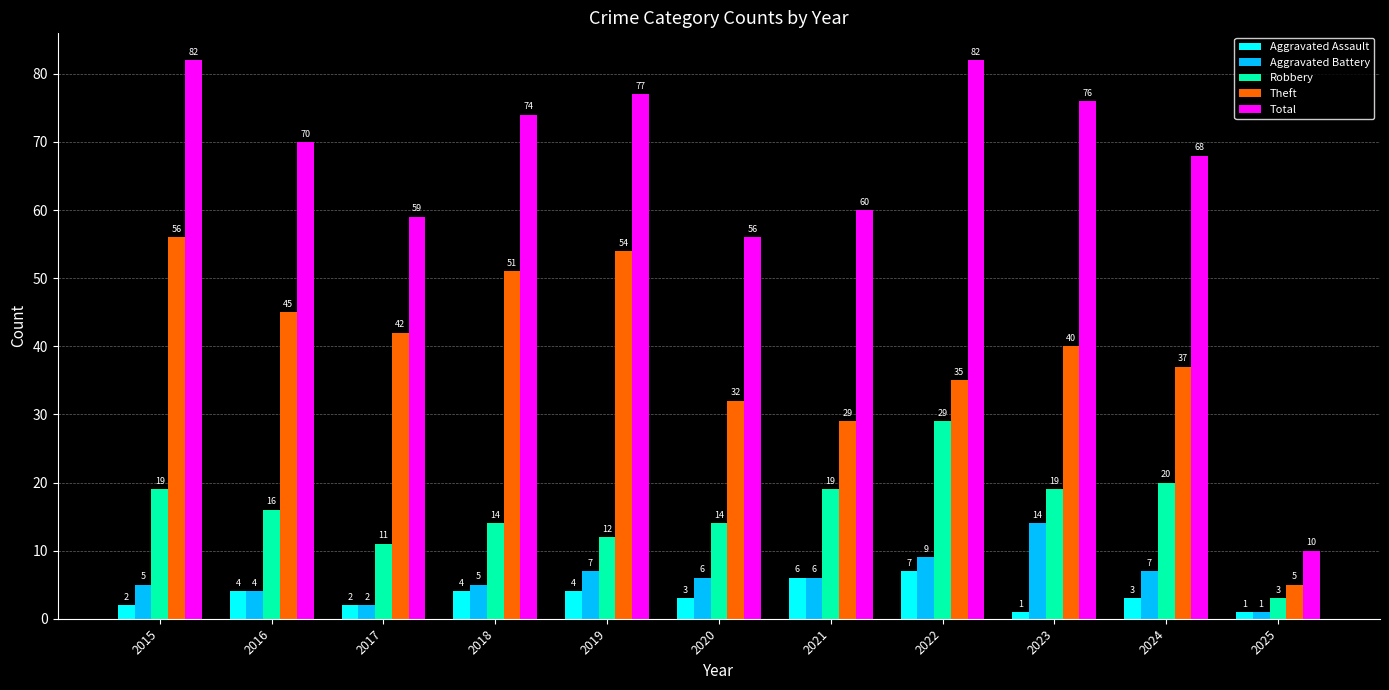

How many bars are there in total?

55